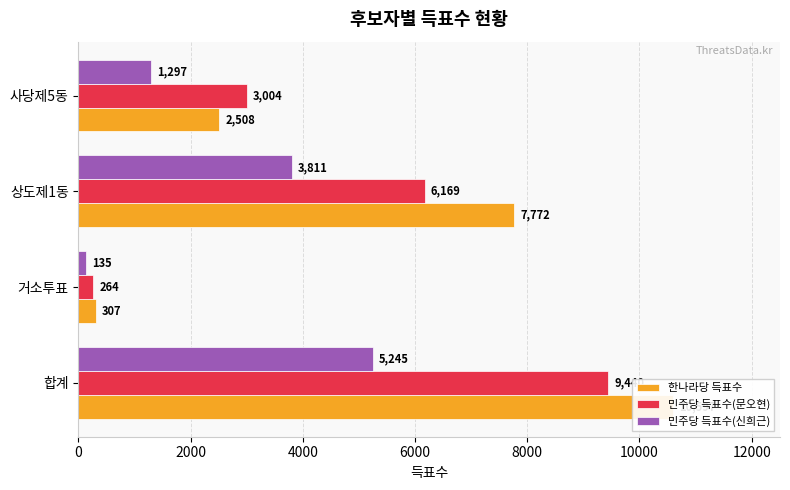

What is the sum of all 민주당 득표수(문오현) values?

18877